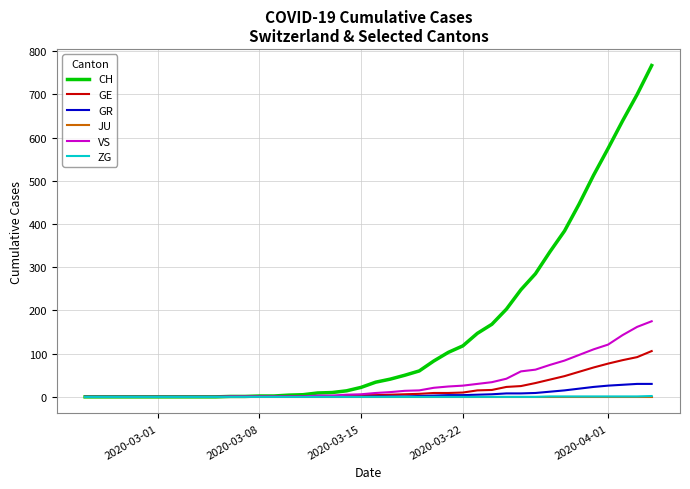

Which series has the largest total across all categories?

CH